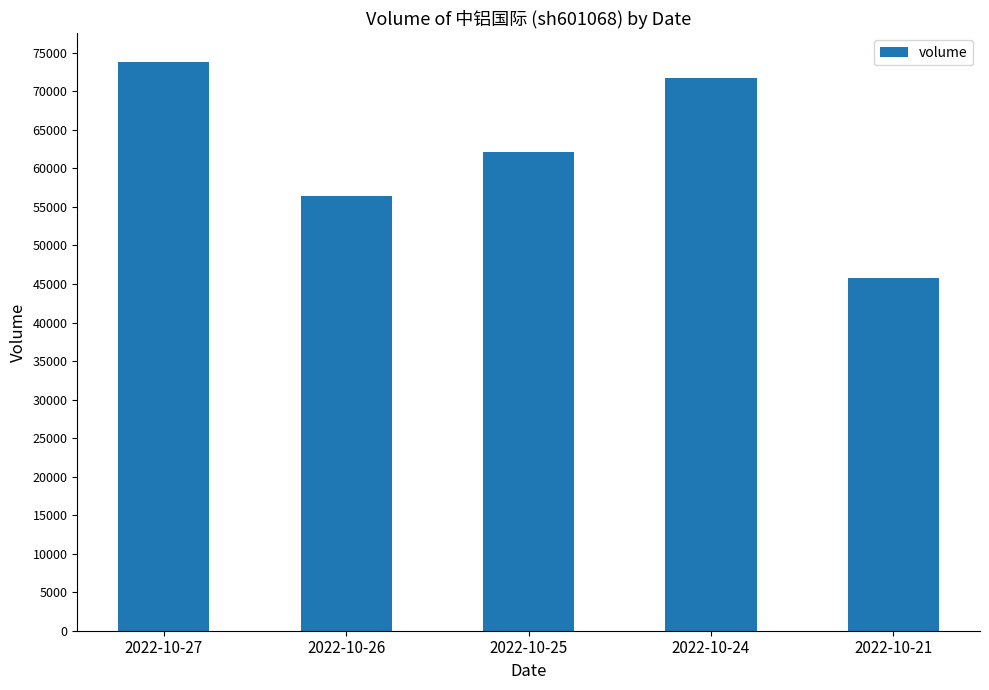

What is the value of the 2nd bar from the left?

56394